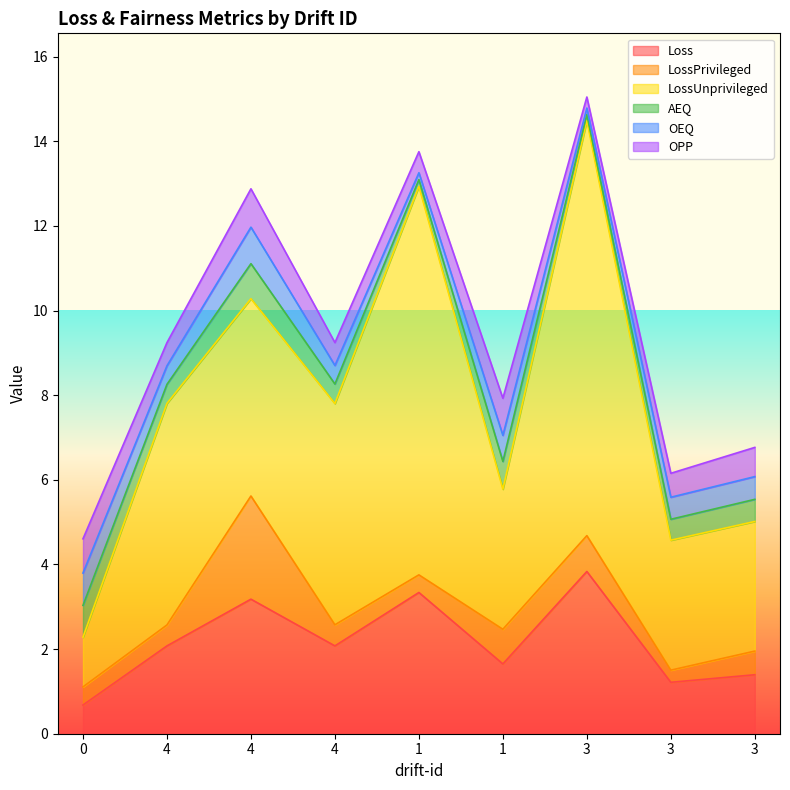

Which series has the largest range (max minus min)?

LossUnprivileged